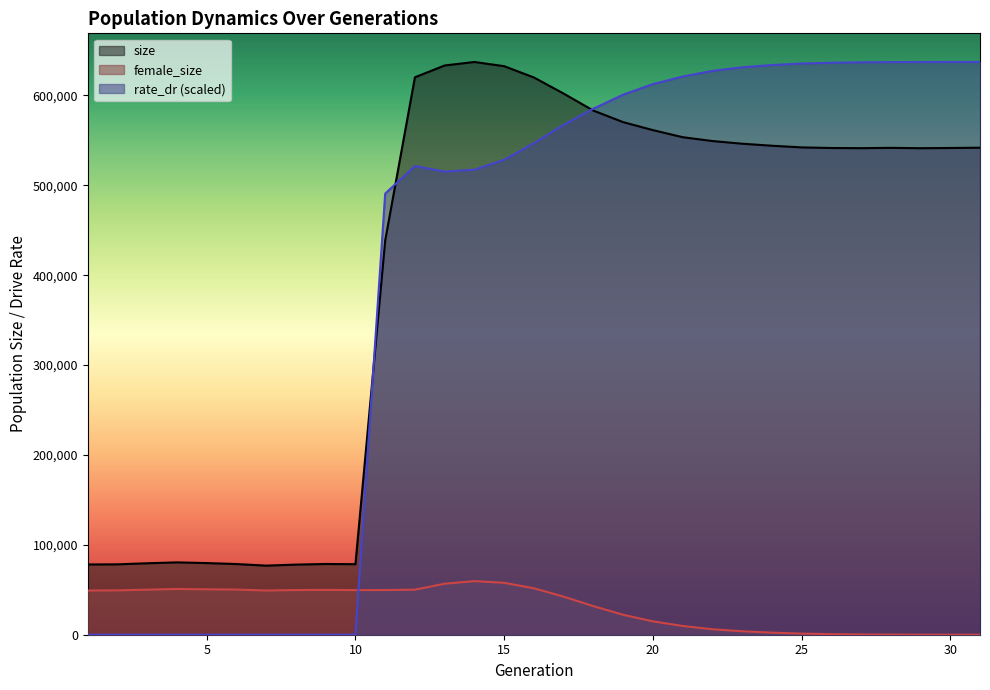

Rank the series at 23 from lowest to highest value.

female_size, size, rate_dr